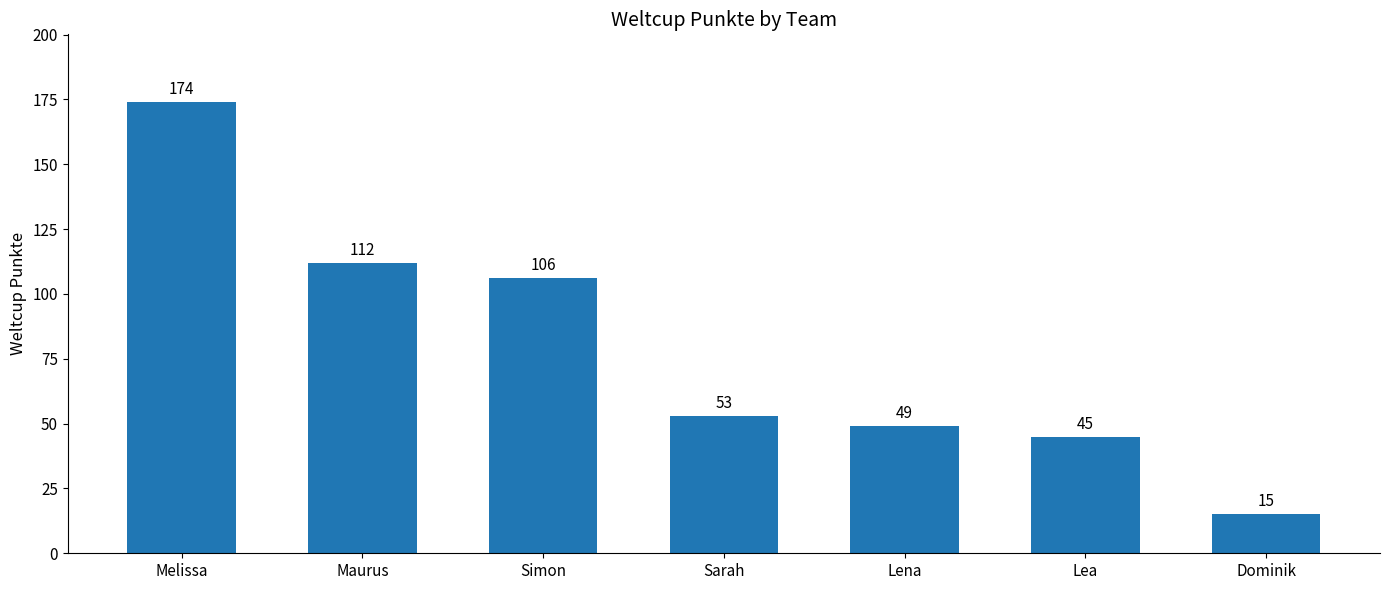

What is the greatest value displayed?

174